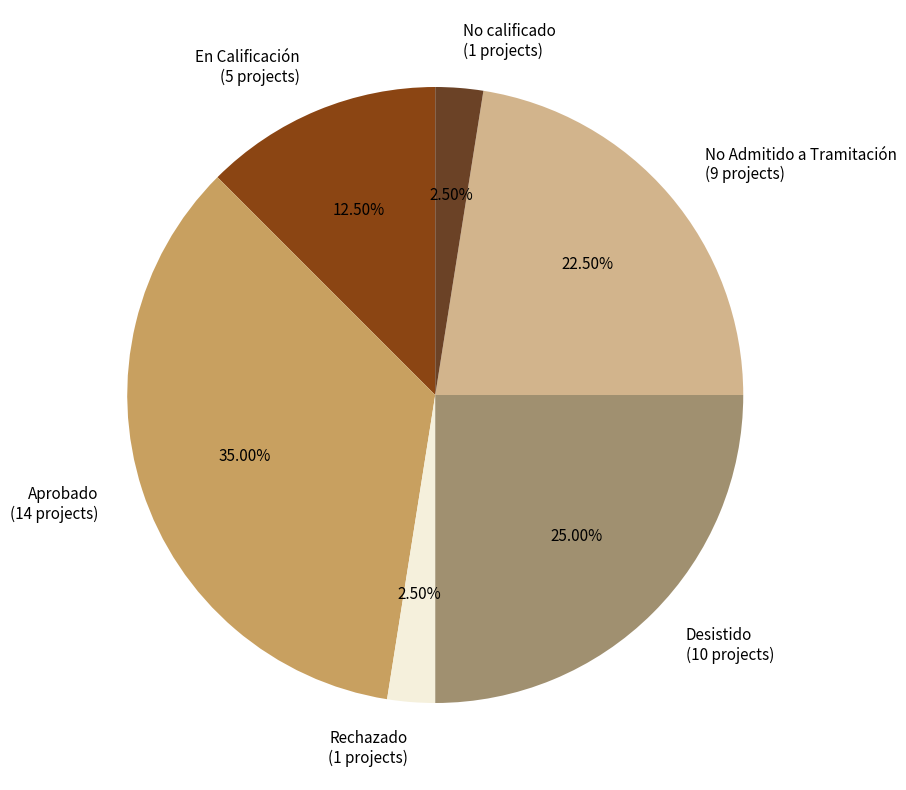

To the nearest percent, what percentage of the pie is Desistido?

25%